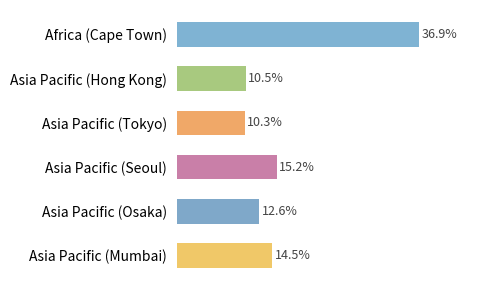

Rank the categories by value from lowest to highest.

Asia Pacific (Tokyo), Asia Pacific (Hong Kong), Asia Pacific (Osaka), Asia Pacific (Mumbai), Asia Pacific (Seoul), Africa (Cape Town)